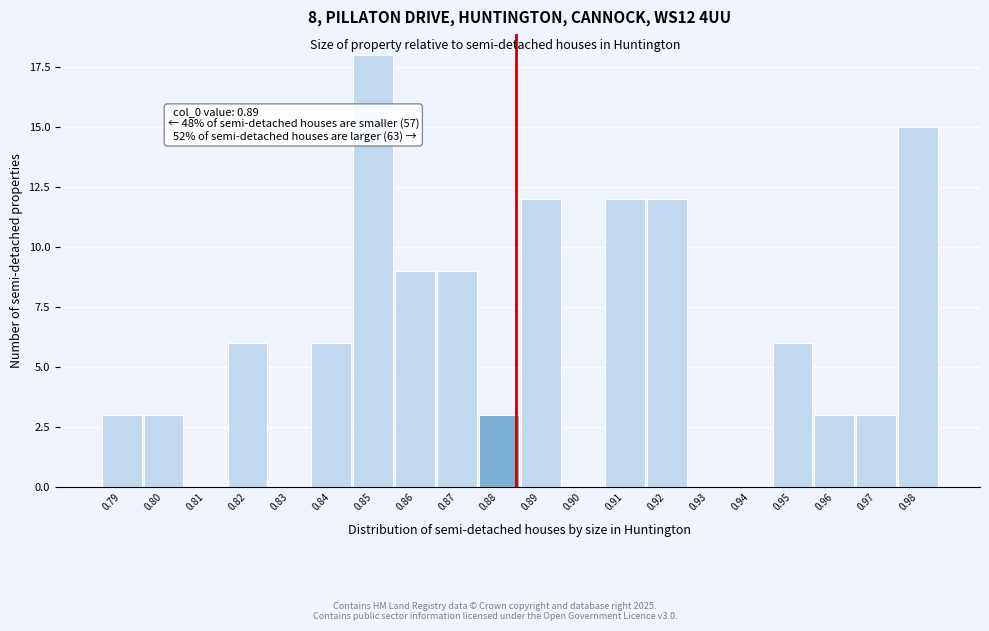

Reading right to left, what are all the values shown in this chart?

0.98=15	0.97=3	0.96=3	0.95=6	0.94=0	0.93=0	0.92=12	0.91=12	0.90=0	0.89=12	0.88=3	0.87=9	0.86=9	0.85=18	0.84=6	0.83=0	0.82=6	0.81=0	0.80=3	0.79=3